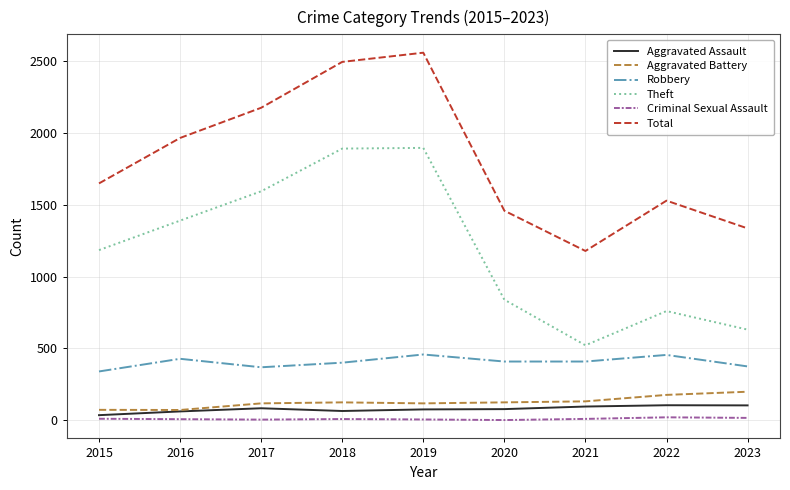

What is the total value across all series at 2018?

4983